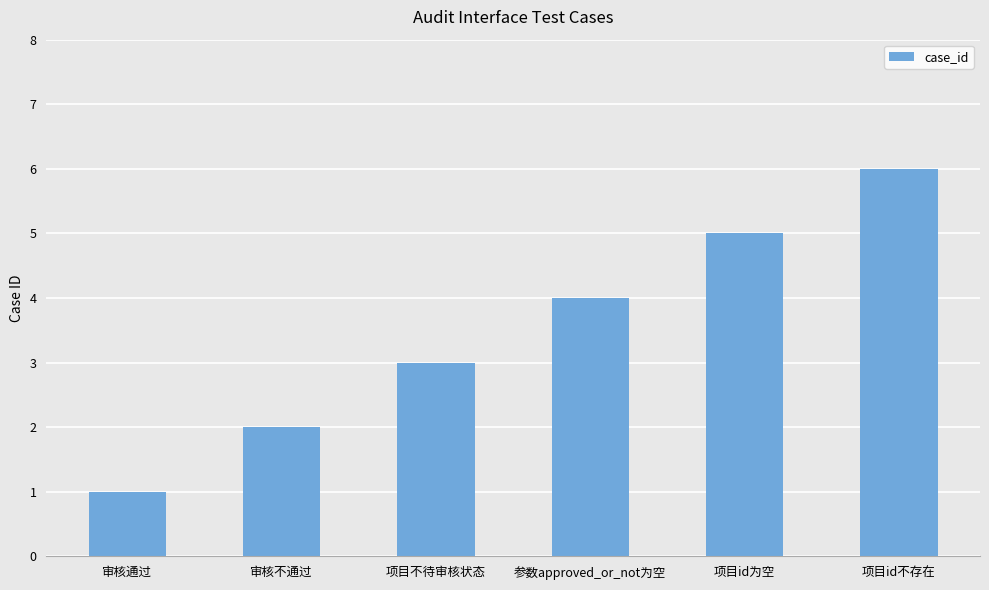

Reading left to right, list all the values displayed in this chart.

1	2	3	4	5	6